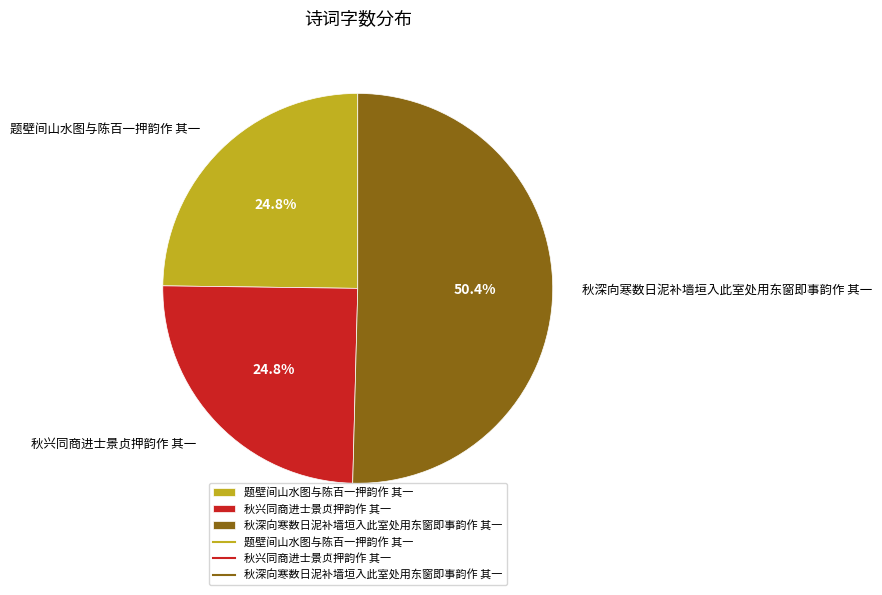

Which category accounts for the majority?

秋深向寒数日泥补墙垣入此室处用东窗即事韵作 其一